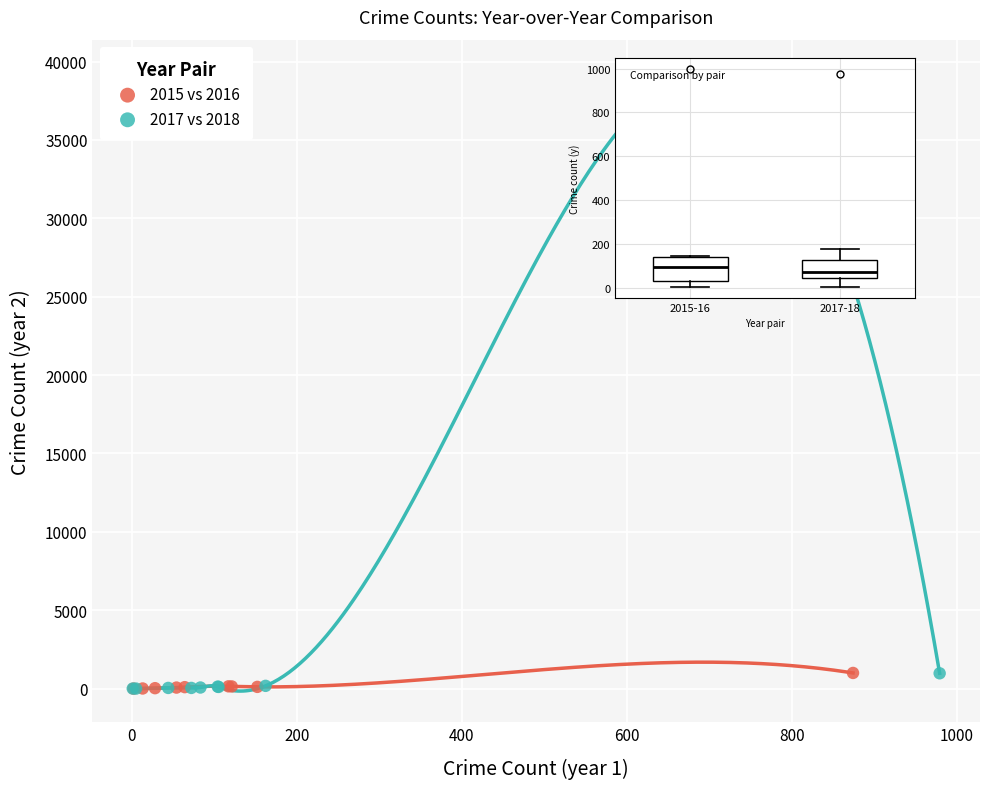

What are all the series names shown in the legend?

2015 vs 2016, 2017 vs 2018